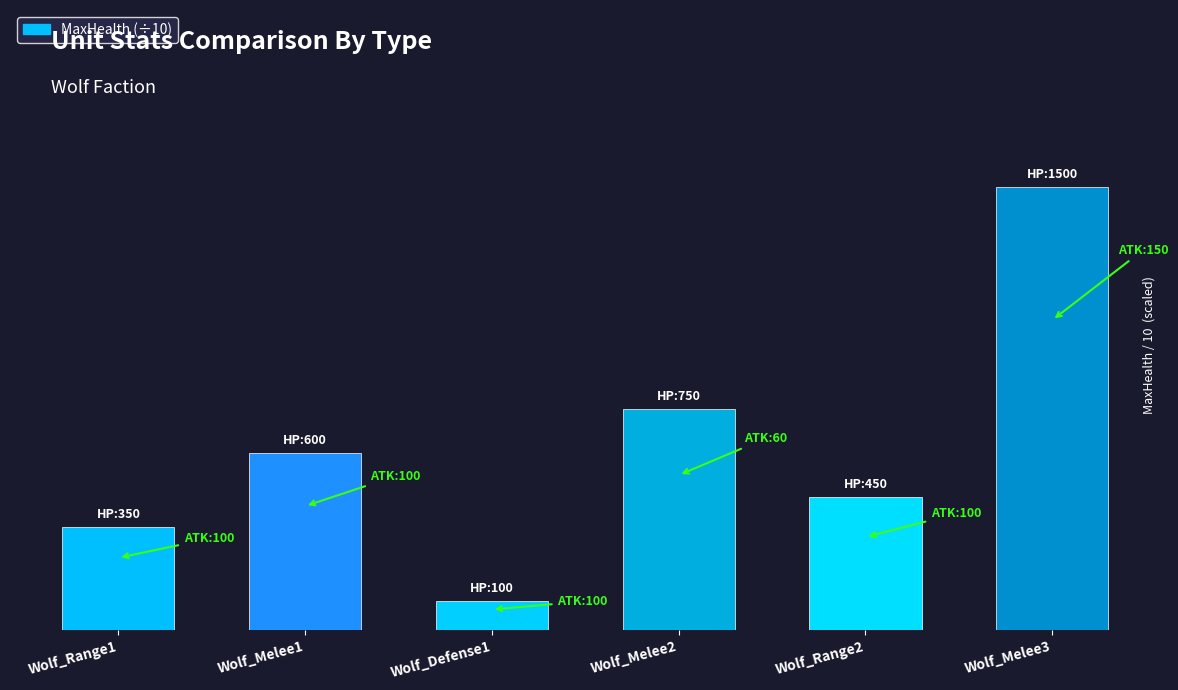

At which label does the data first exceed 60?

Wolf_Melee2